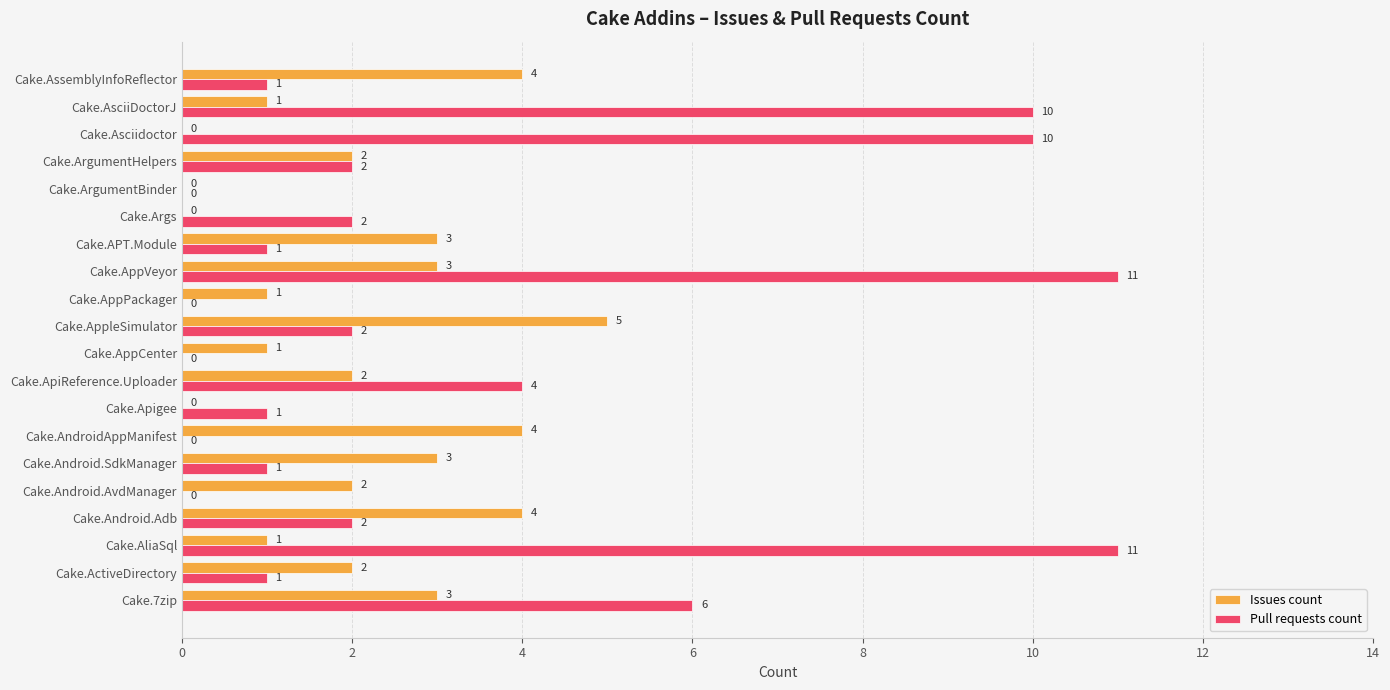

What is the sum of all Pull requests count values?

65